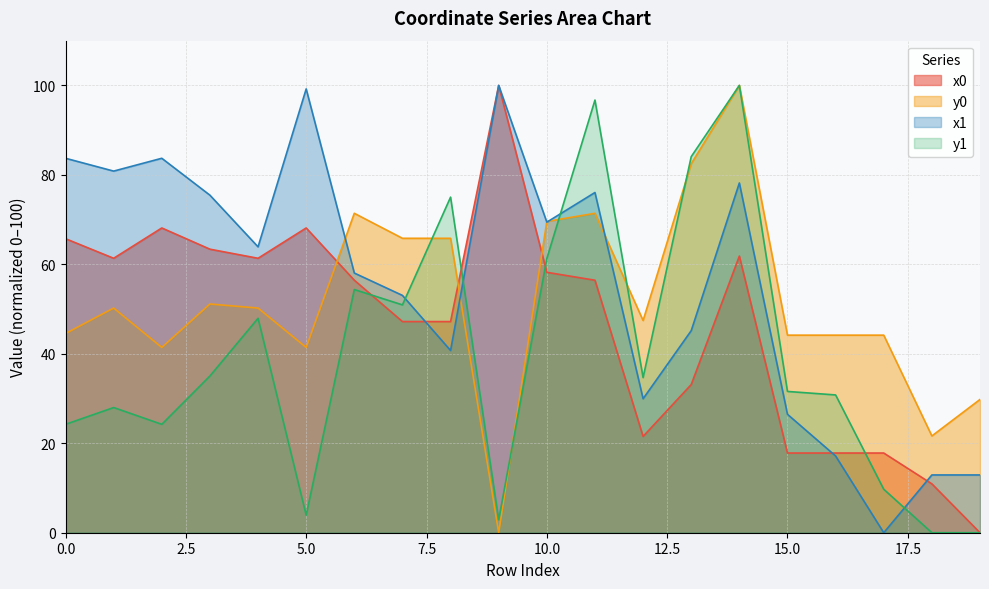

Between 6 and 11, which series saw the biggest shift?

y1